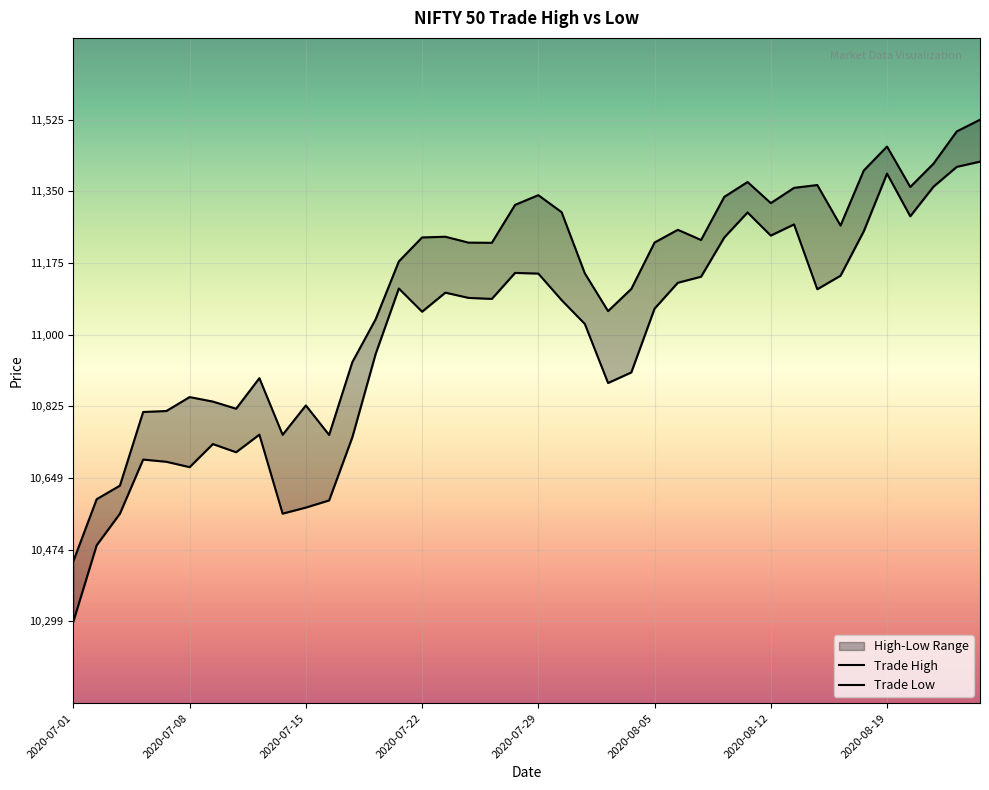

How many data points does each series have?

40